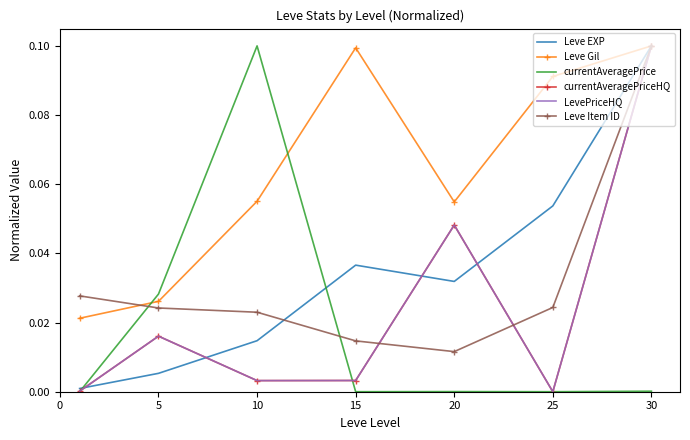

How many times do Leve EXP and currentAveragePriceHQ cross each other?

4